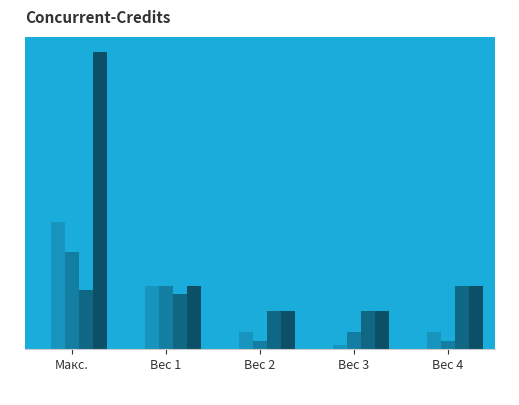

Are the bars horizontal?

No